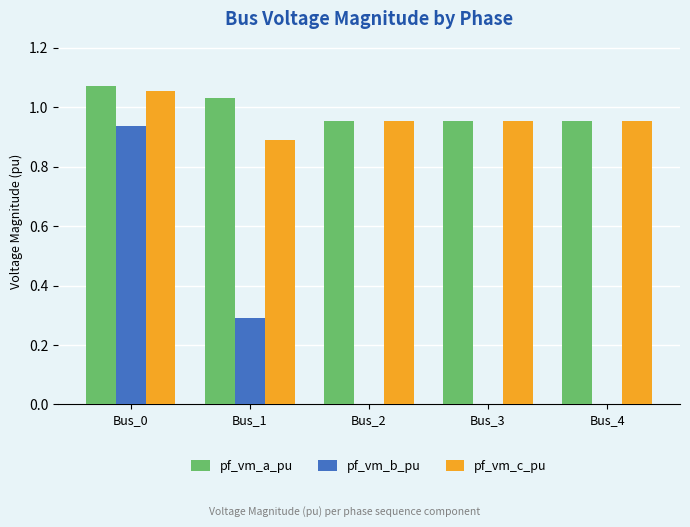

What is the spread (max minus min) of values at Bus_1?

0.7